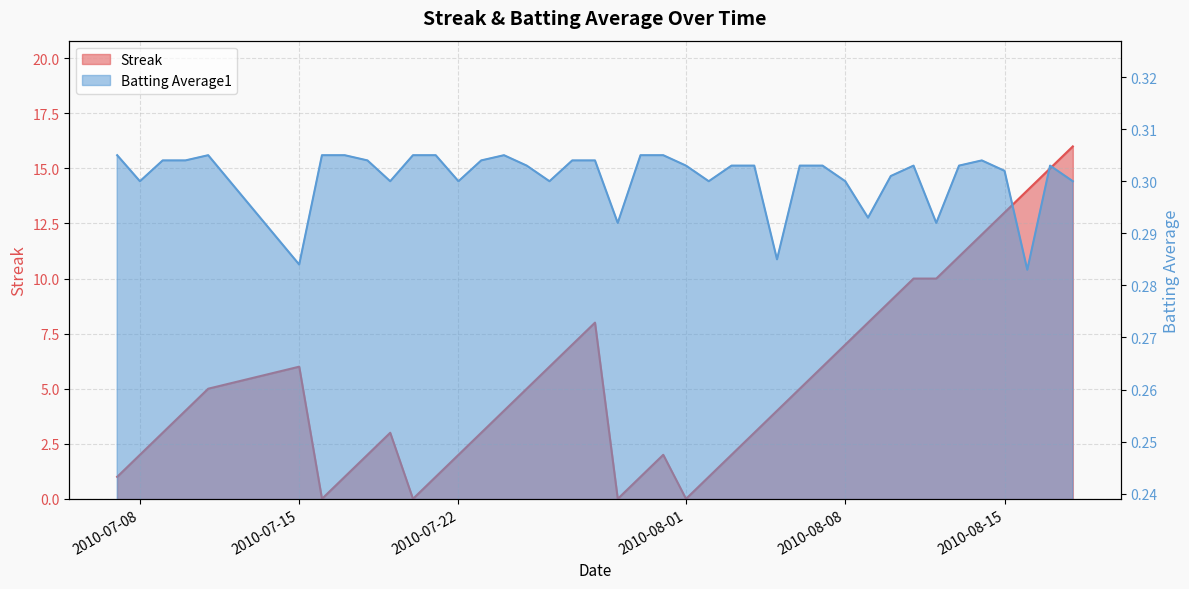

How many lines are shown in the chart?

2